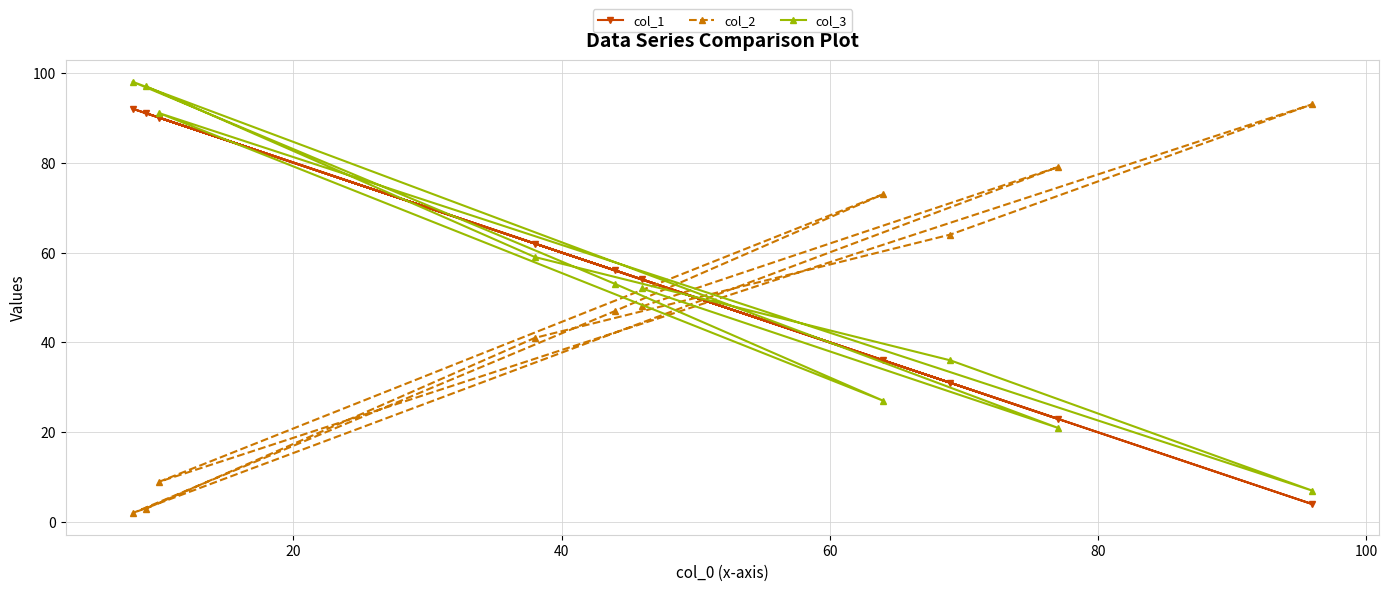

Which series has the largest range (max minus min)?

col_2